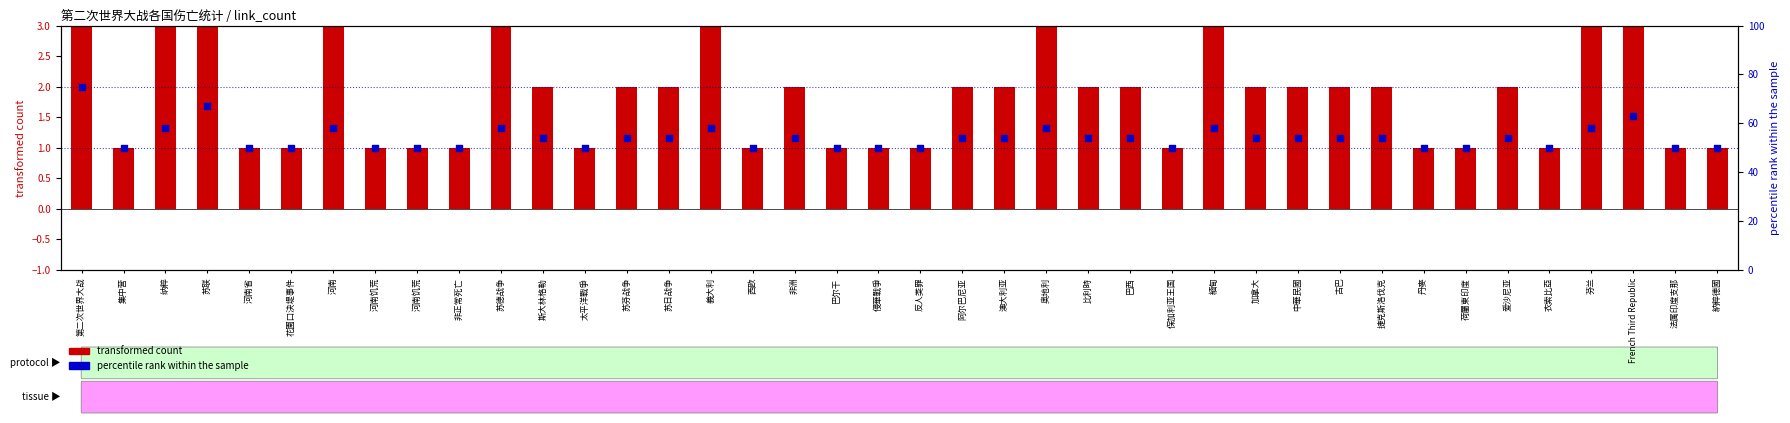

At how many categories does at least one series exceed 50?

23